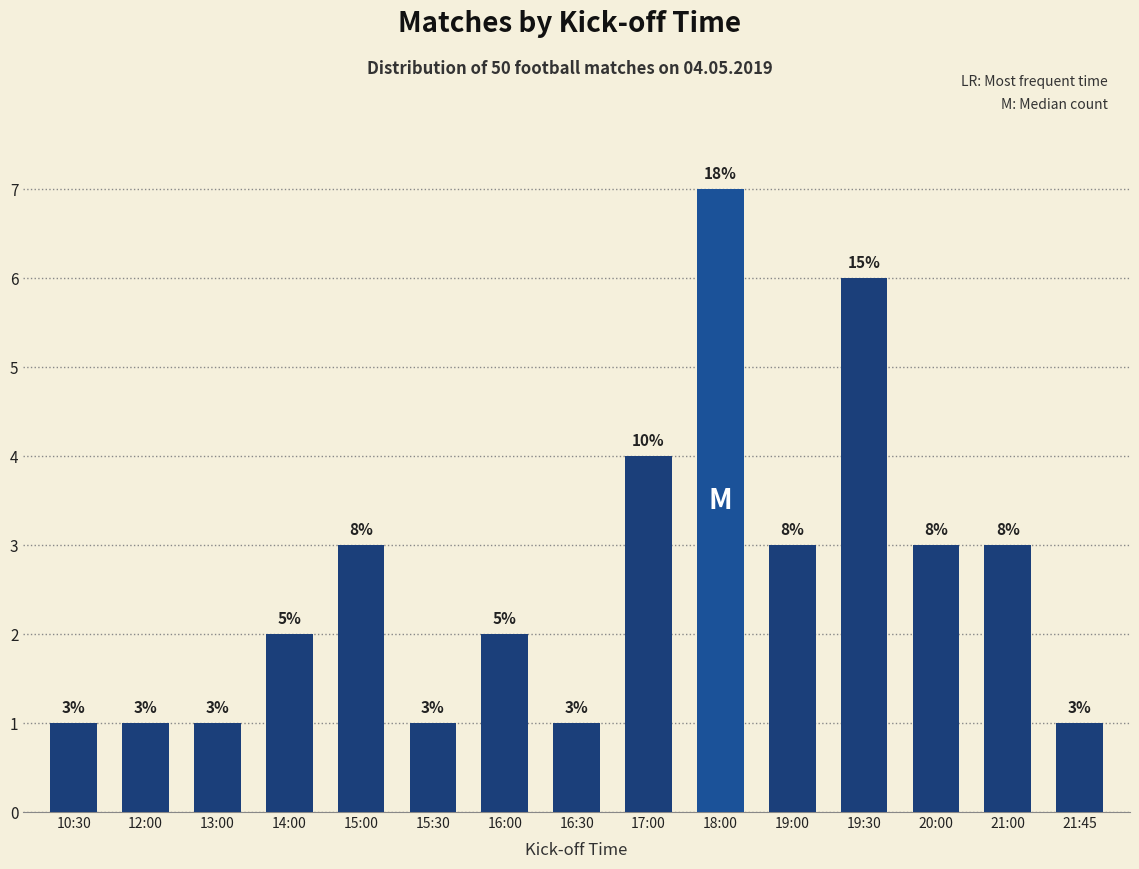

How many bars are there in total?

15